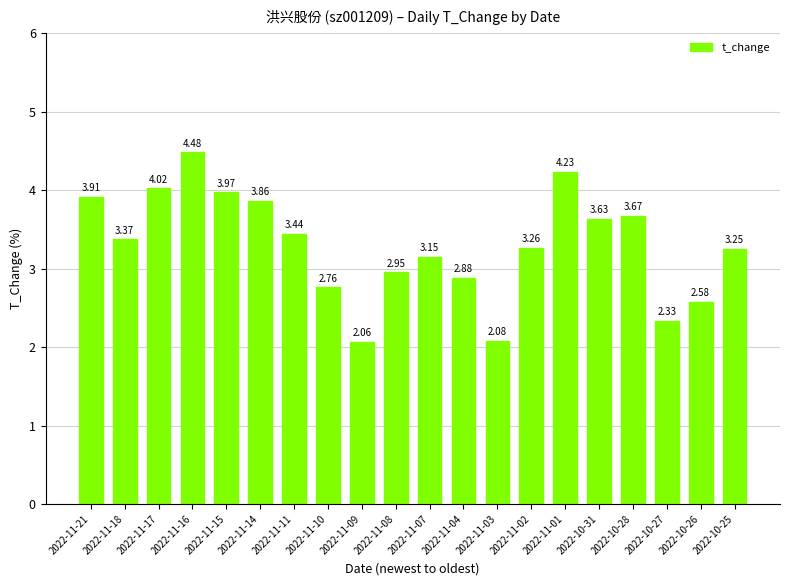

Approximately how many times larger is the value at 2022-11-03 compared to 2022-10-25?

0.6